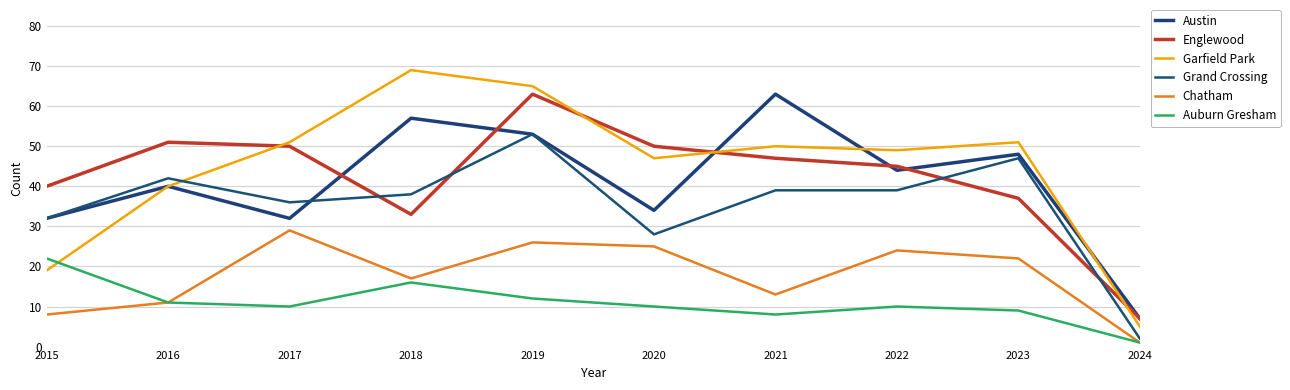

What is the sum of the Garfield Park values at 2015 and 2018?

88